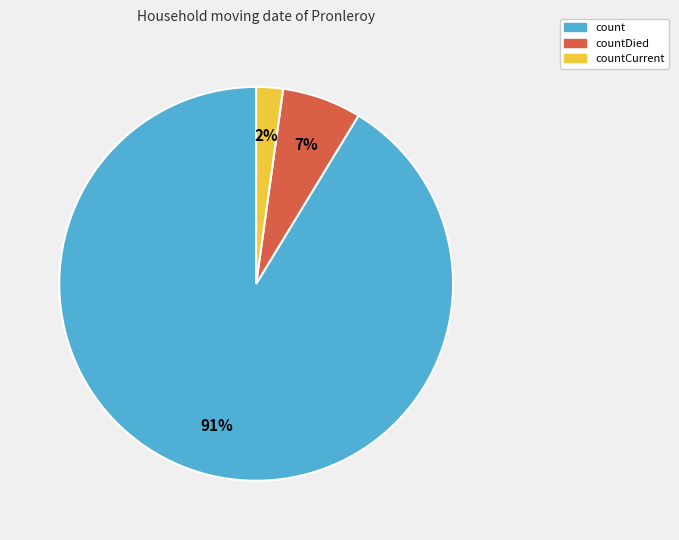

To the nearest percent, what is the average slice percentage?

33%